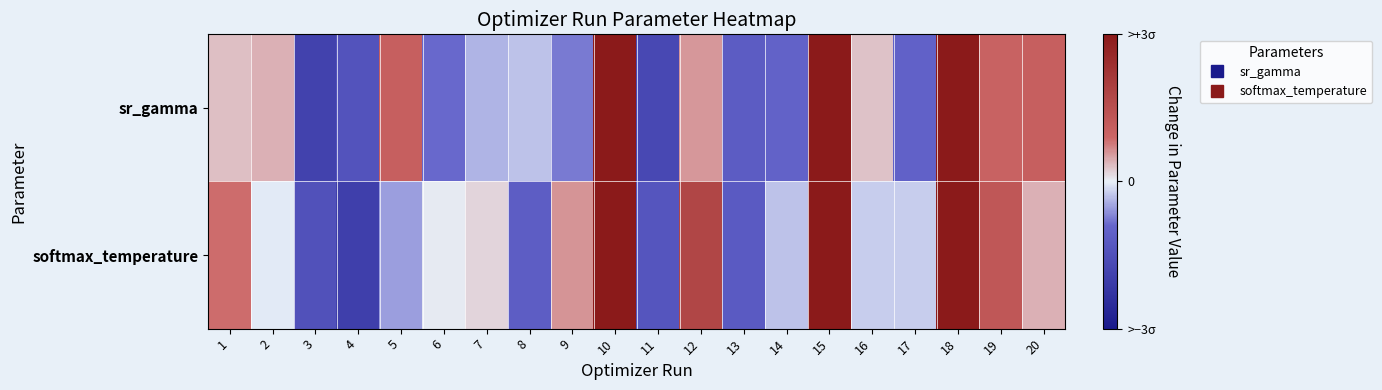

What is the spread (max minus min) of values at 14?

0.7